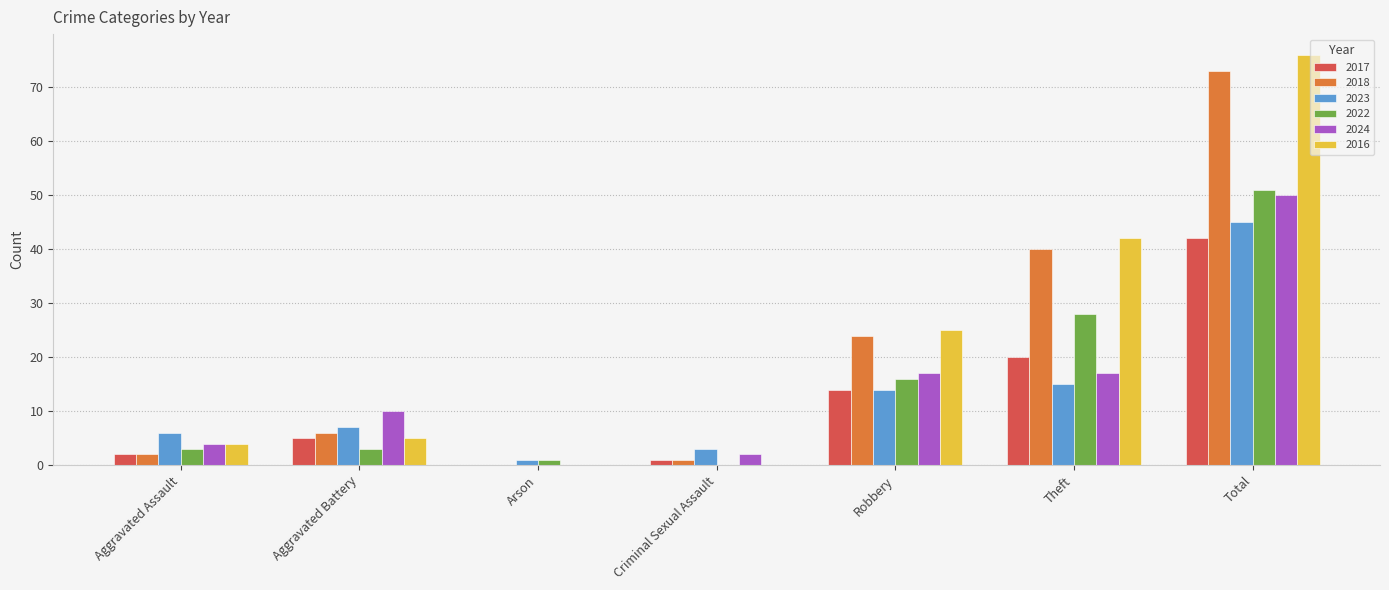

What is the maximum value for 2017?

42